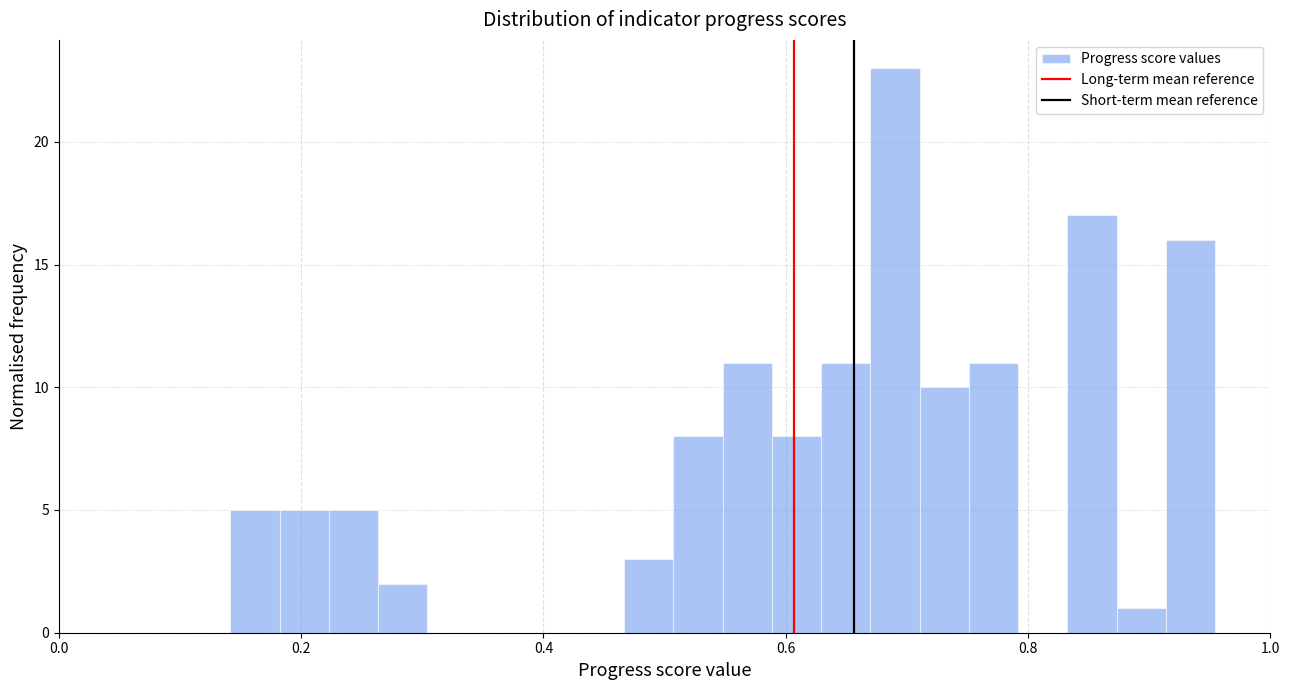

Around what value on the x-axis is the tallest bar? Give the approximate position of its centre, as read against the axis.

0.70